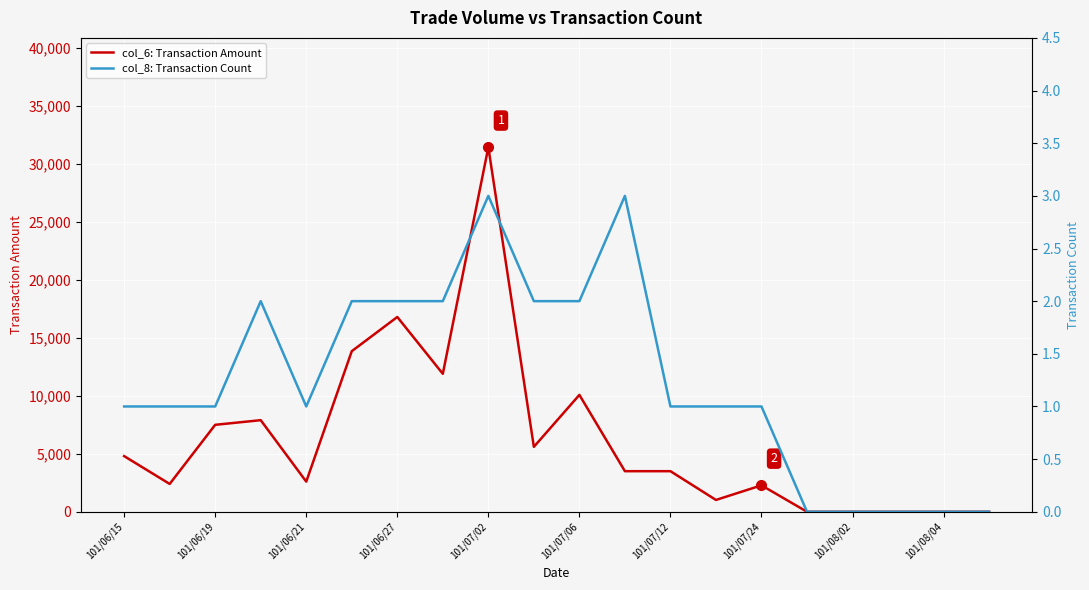

Is the value of col_6: Transaction Amount at 101/07/24 greater than the value of col_8: Transaction Count at 101/06/15?

Yes